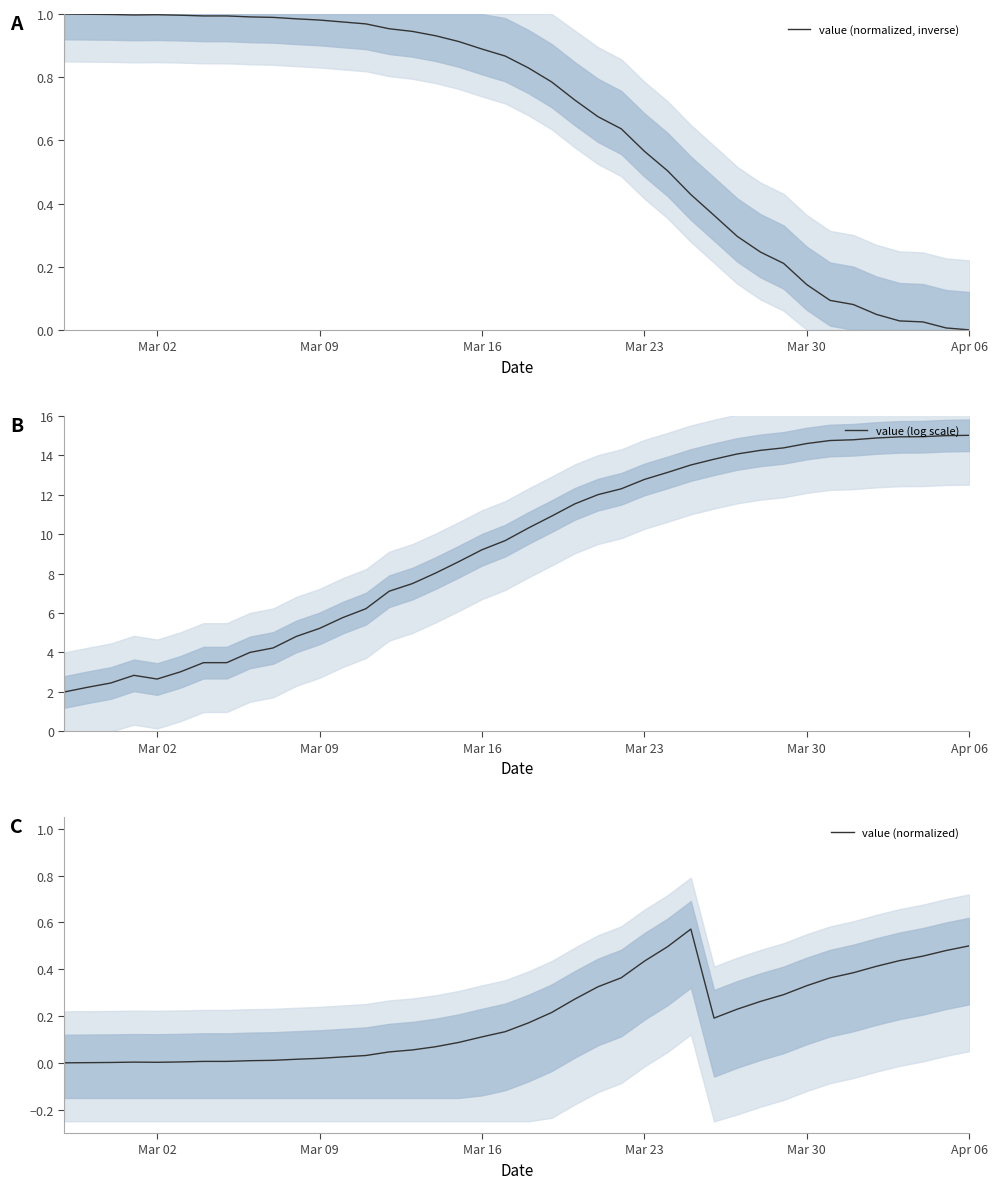

True or false: value (log scale) has a value of 14.6 at Mar 30.

True